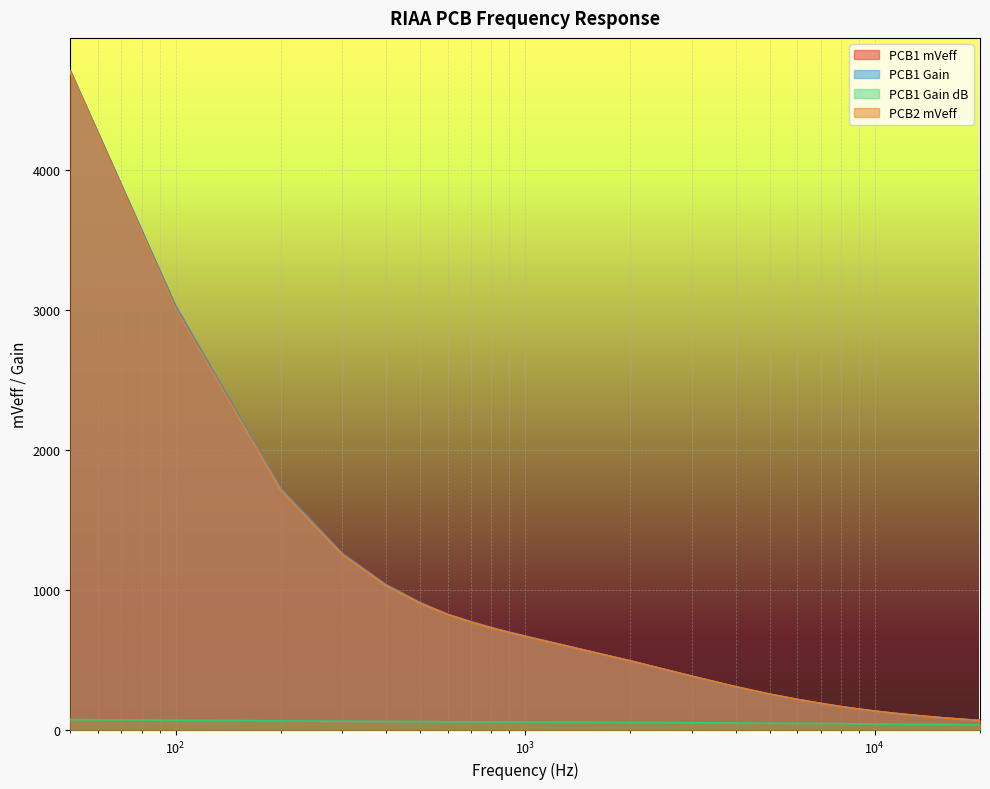

Reading right to left, extract all data points from this chart.

PCB1 mVeff: 67.4	71.0	75.0	79.4	84.4	90.1	96.5	103.8	112.3	122.3	134.1	148.3	166.1	189.0	218.0	255.0	308.0	383.0	493.0	670.0	698.0	731.0	773.0	825.0	910.0	1037.0	1260.0	1724.0	3030.0	4710.0
PCB1 Gain: 67.4	71.0	75.0	79.4	84.4	90.1	96.5	103.8	112.3	122.3	134.1	148.3	166.1	189.0	218.0	255.0	308.0	383.0	493.0	670.0	698.0	731.0	773.0	825.0	910.0	1037.0	1260.0	1724.0	3030.0	4710.0
PCB1 Gain dB: 36.6	37.0	37.5	38.0	38.5	39.1	39.7	40.3	41.0	41.8	42.5	43.4	44.4	45.5	46.8	48.1	49.8	51.7	53.9	56.5	56.9	57.3	57.8	58.3	59.2	60.3	62.0	64.7	69.6	73.5
PCB2 mVeff: 67.7	71.3	75.3	79.8	84.8	90.5	96.9	104.3	112.8	122.9	134.8	149.2	166.8	190.0	218.0	256.0	309.0	384.0	493.0	668.0	695.0	728.0	770.0	825.0	905.0	1031.0	1252.0	1713.0	3010.0	4700.0